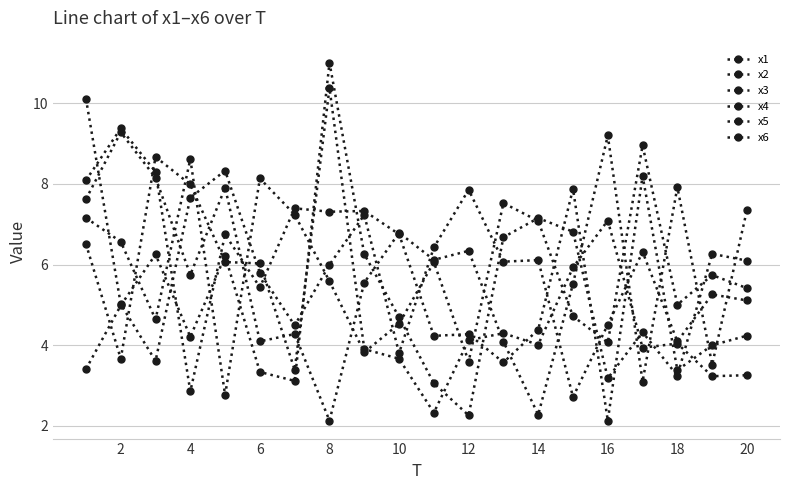

How many series are shown in this chart?

6